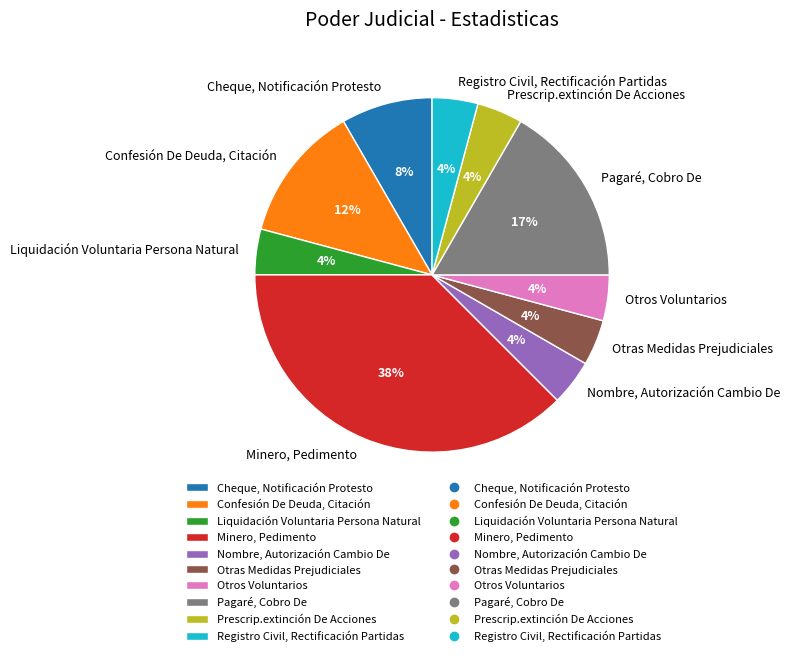

Is it true that Otros Voluntarios is 4% of the pie?

True